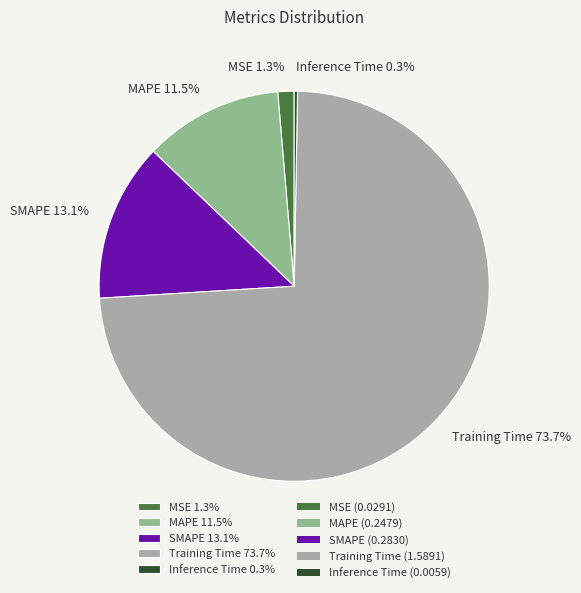

To the nearest percent, what is the average slice percentage?

20%